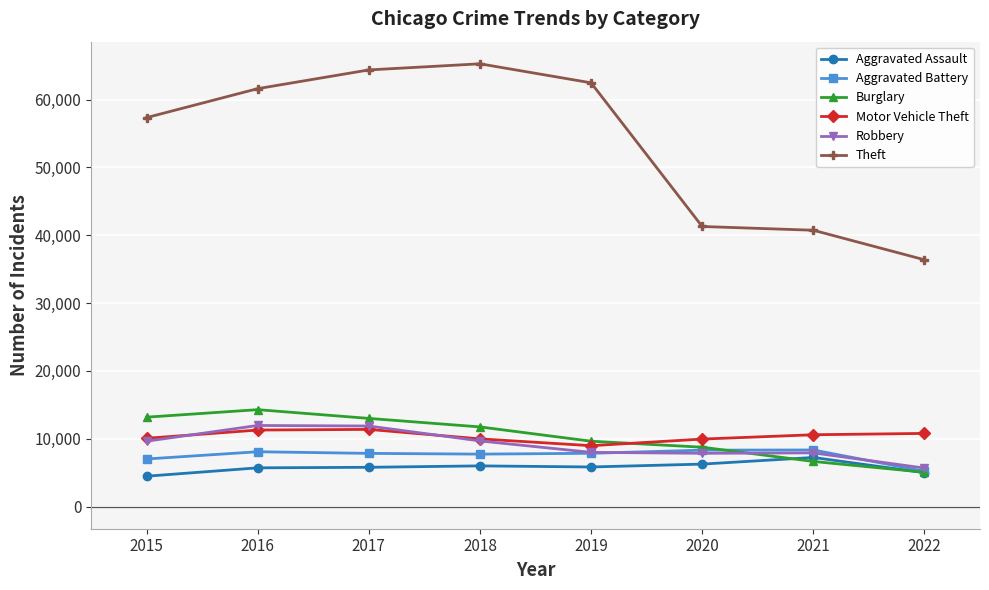

At which label is Theft closest to 50835?

2015